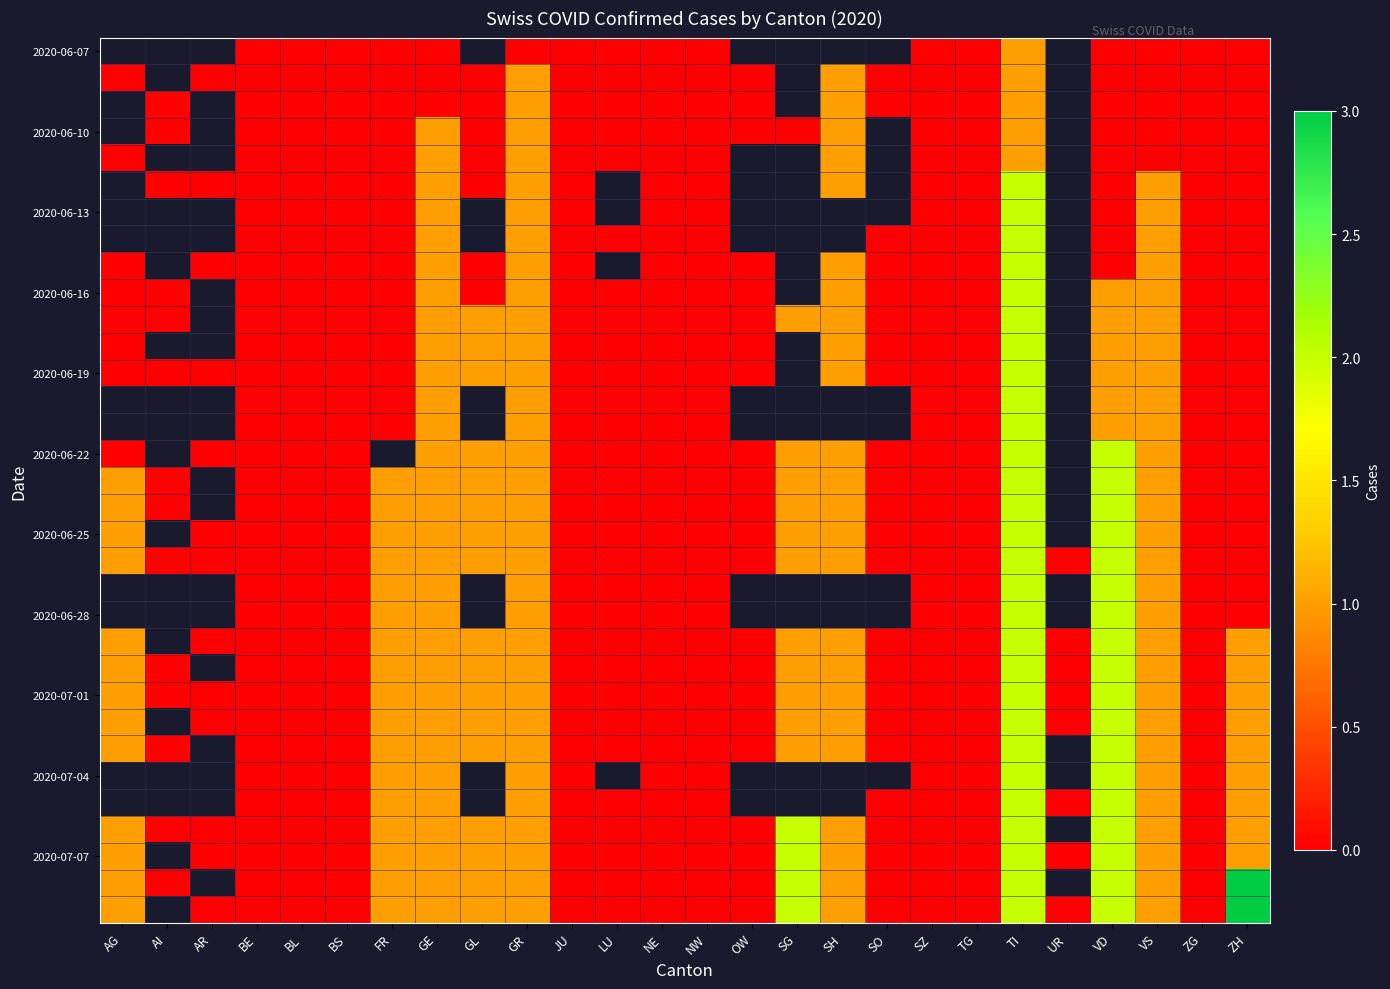

Which has a higher value, LU or TI?

TI